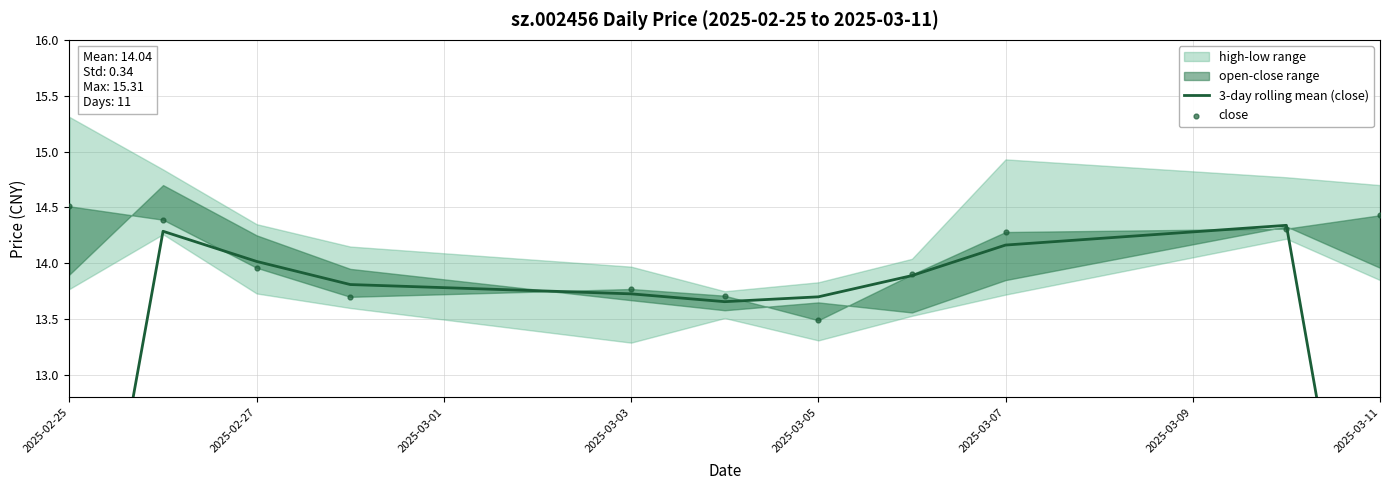

What is the total value across all series at 2025-03-07?

27.4